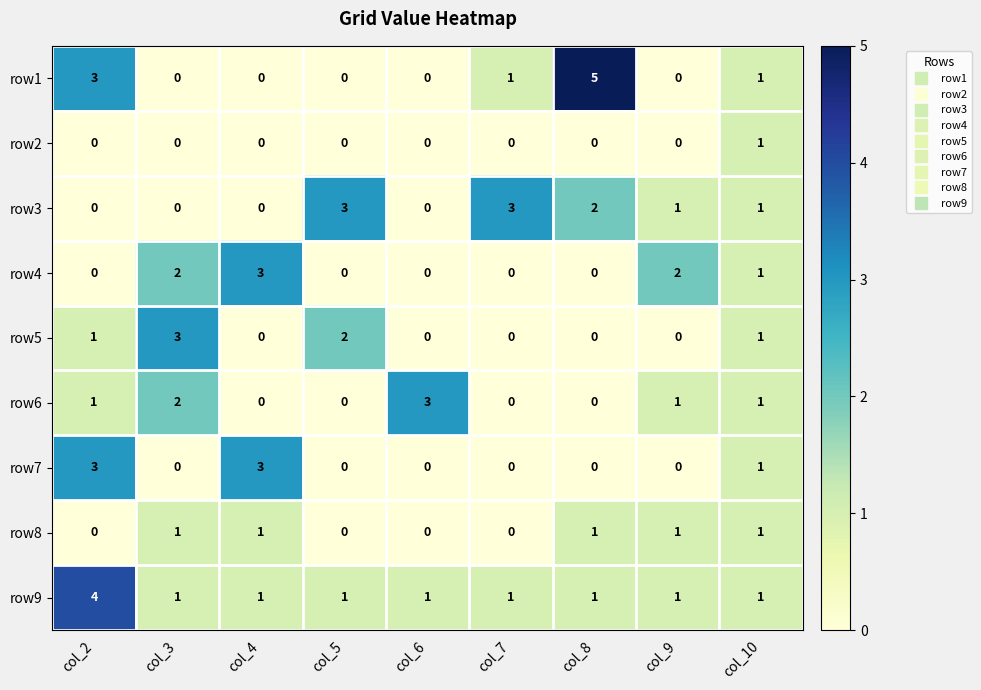

What is the spread (max minus min) of values at col_2?

4